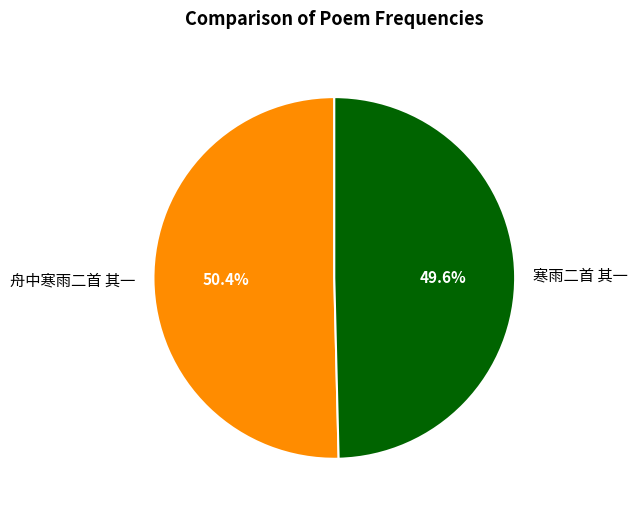

How many segments does this pie chart have?

2